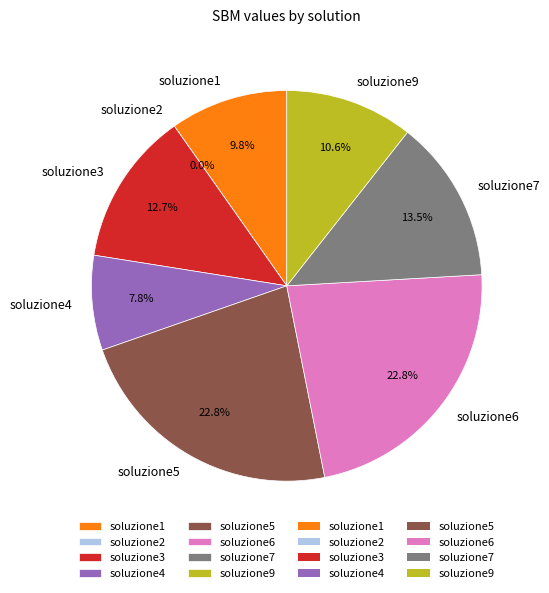

Which category has the biggest portion of the pie?

soluzione6